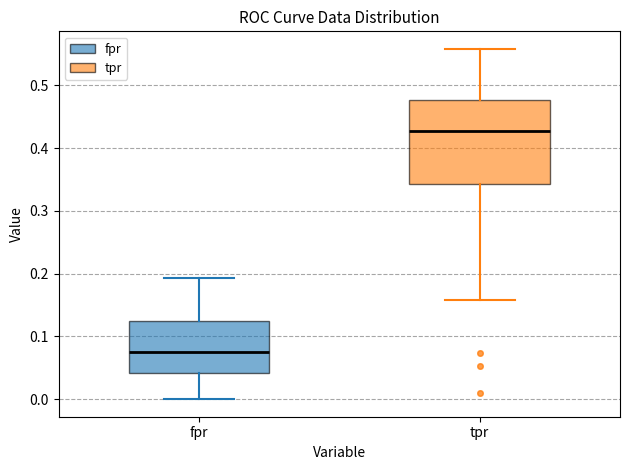

Reading left to right, read every box against the y-axis: the position of its median line, the range the box covers, and the ends of its whiskers. The values are not printed on the chart, so give them approximately, as read against the axis.

fpr: median 0.08, box 0.04 to 0.12, whiskers 0.00 to 0.19
tpr: median 0.43, box 0.34 to 0.48, whiskers 0.16 to 0.56